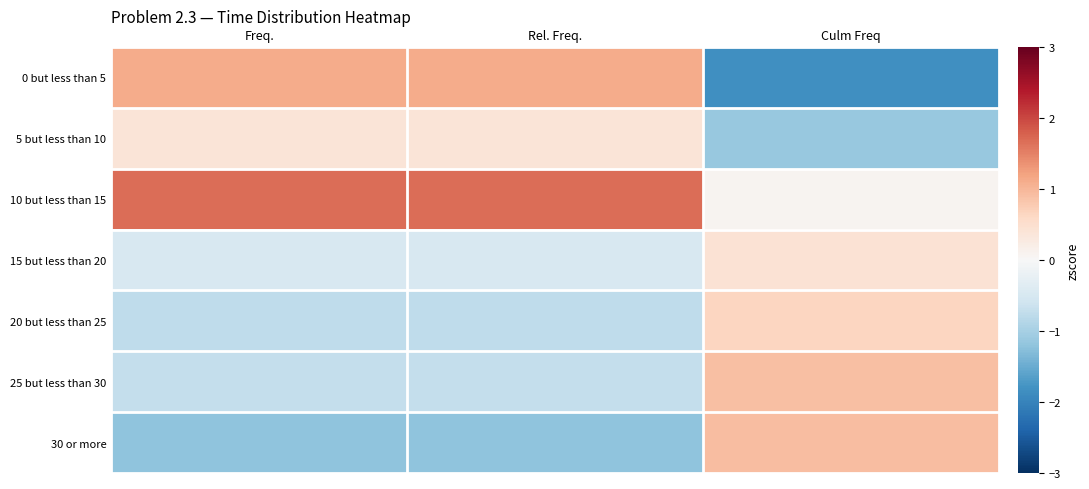

Which label corresponds to the smallest value in the chart?

Culm Freq